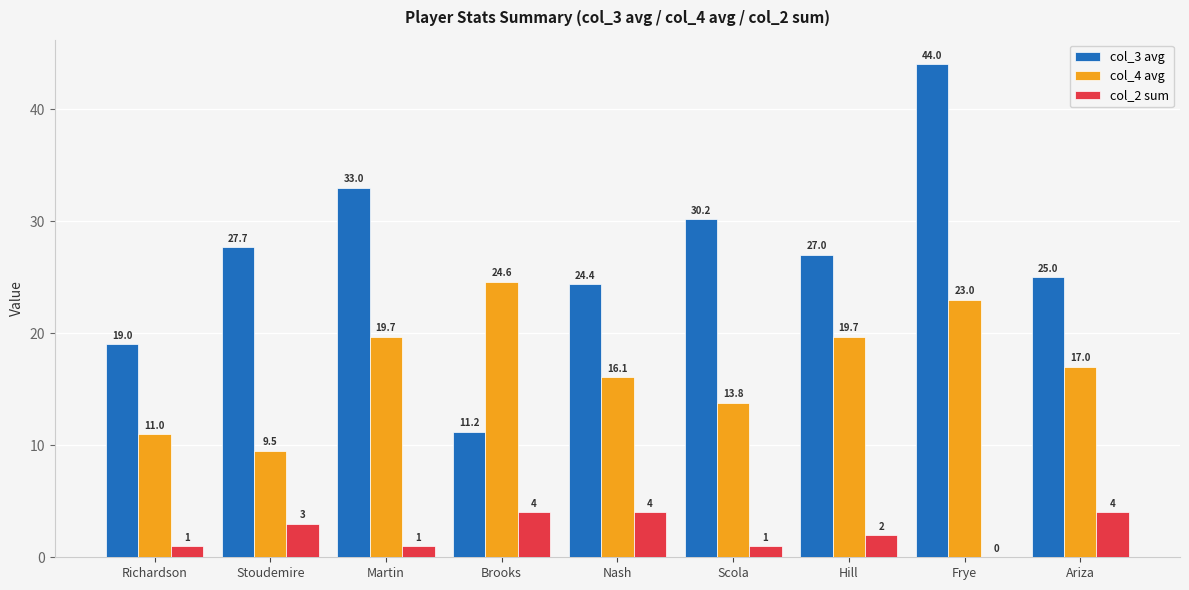

At which label is col_4 avg closest to 17?

Ariza